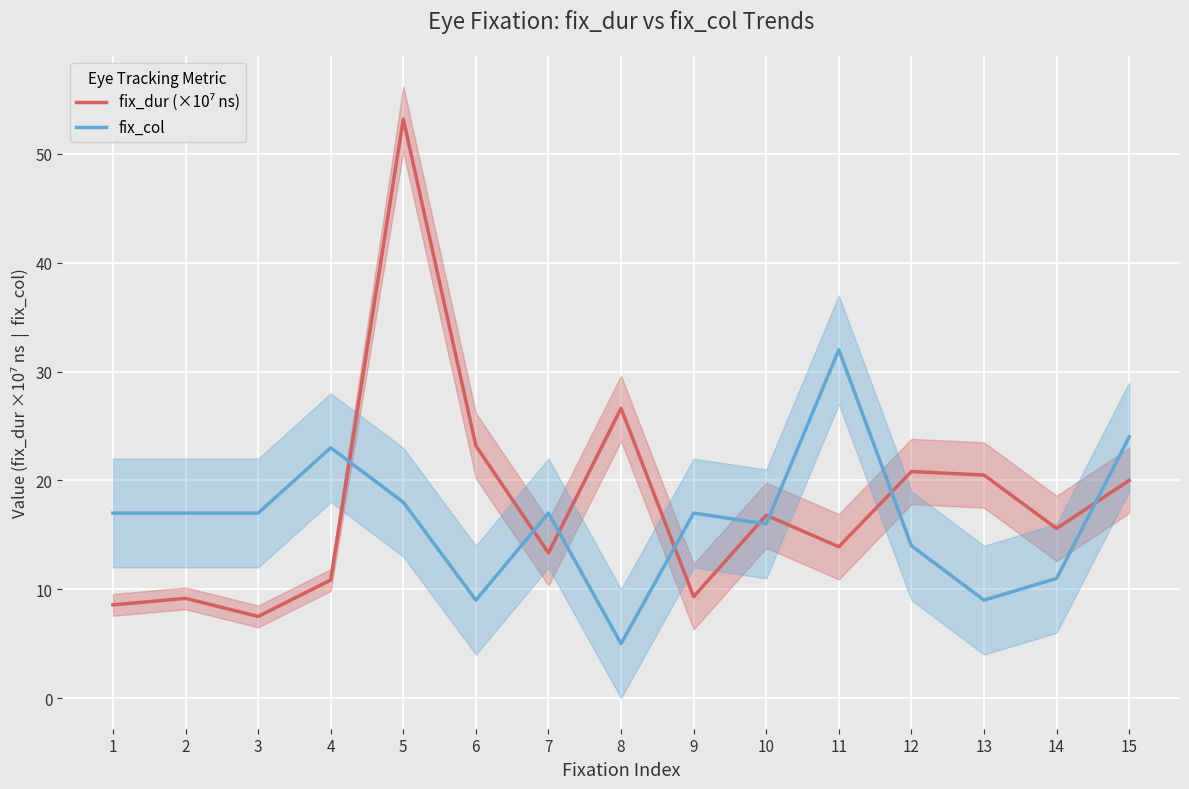

How many lines are shown in the chart?

2